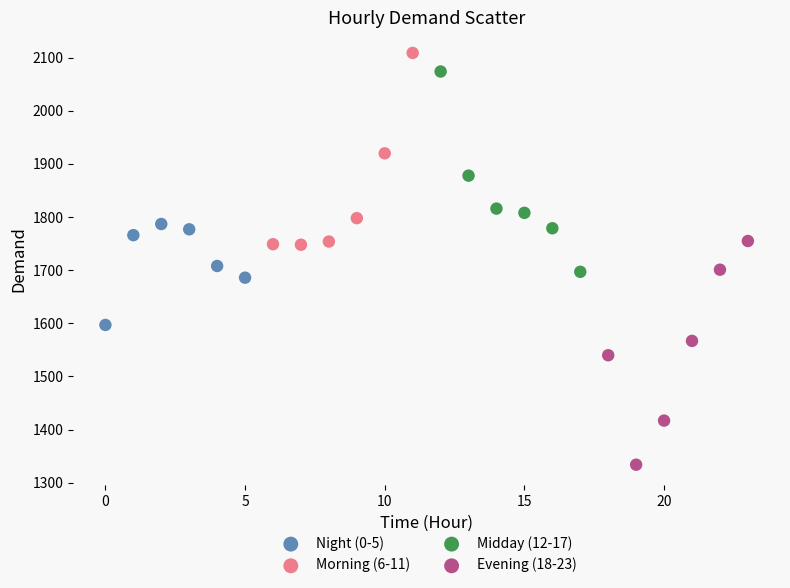

Which series reaches the maximum Y coordinate?

Morning (6-11)